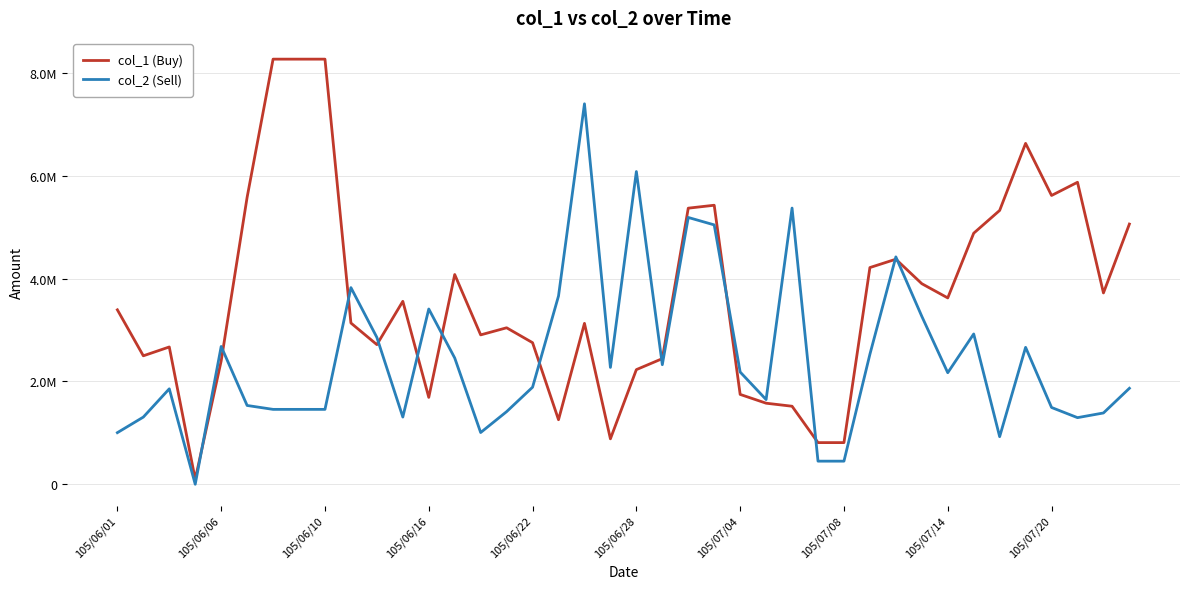

Where is col_1 (Buy) nearest to the value 4183000?

29